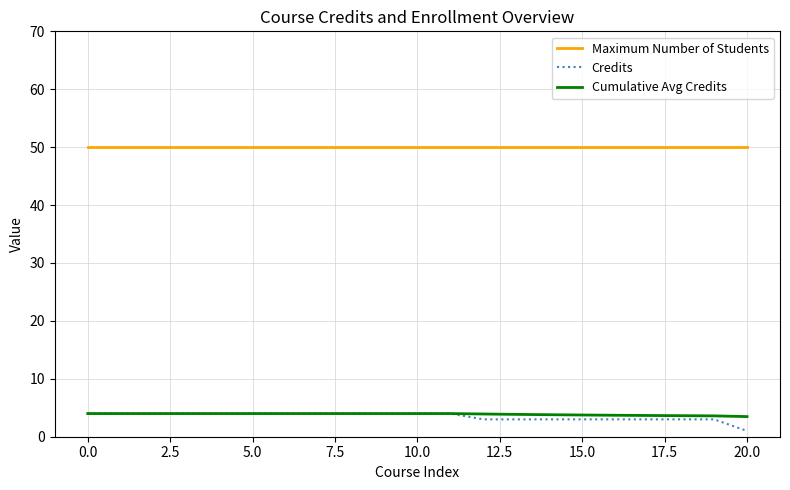

What is the highest value of the Credits series?

4.0